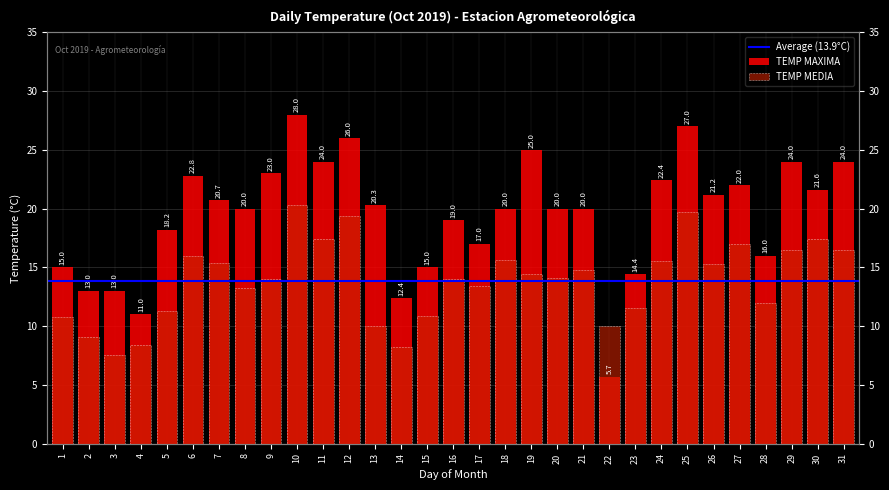

Are the bars grouped side by side (vs. stacked)?

Yes